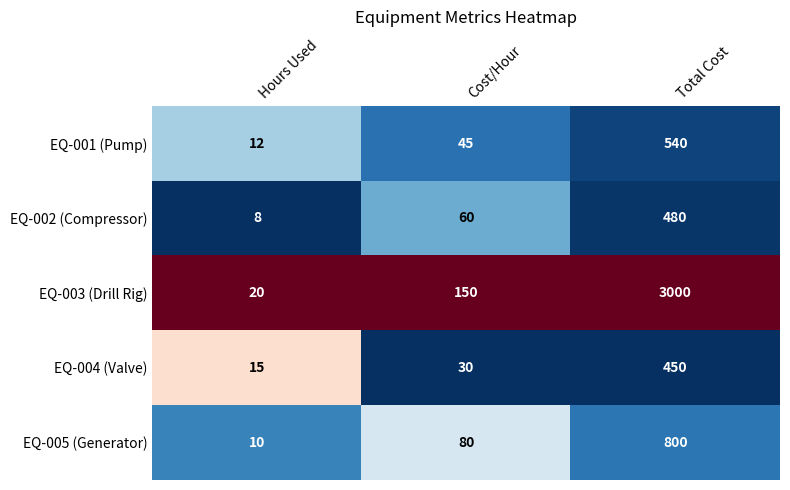

Reading left to right, what are all the values shown in this chart?

EQ-001 (Pump): 12	45	540
EQ-002 (Compressor): 8	60	480
EQ-003 (Drill Rig): 20	150	3000
EQ-004 (Valve): 15	30	450
EQ-005 (Generator): 10	80	800